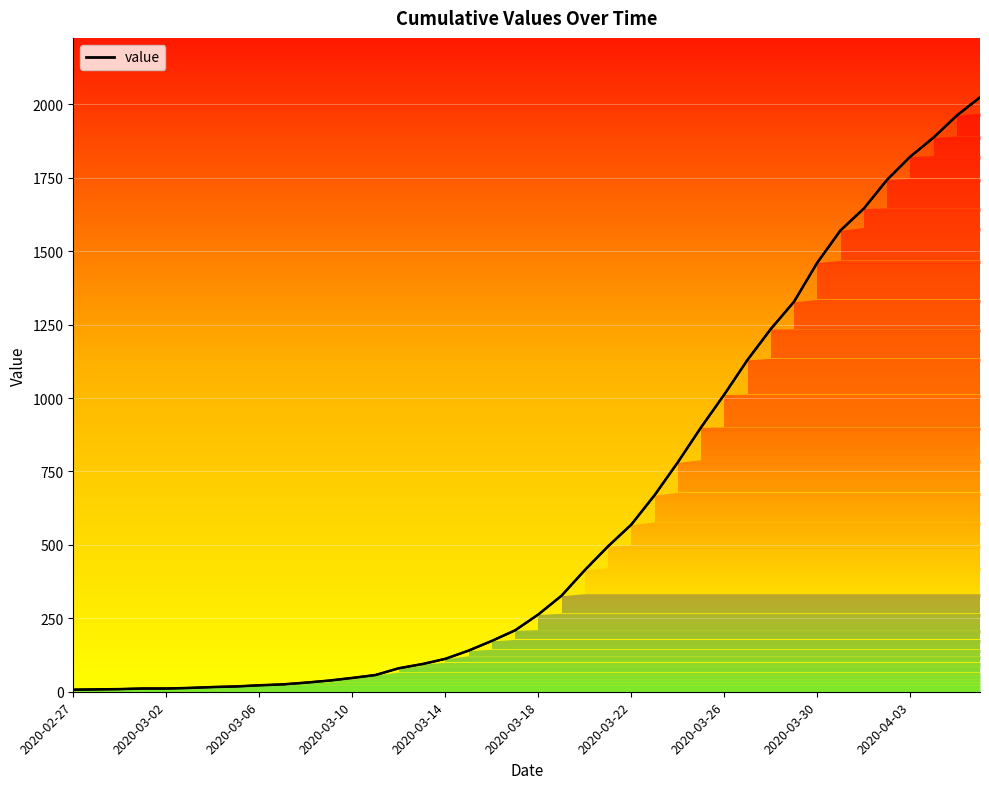

How many lines are shown in the chart?

1